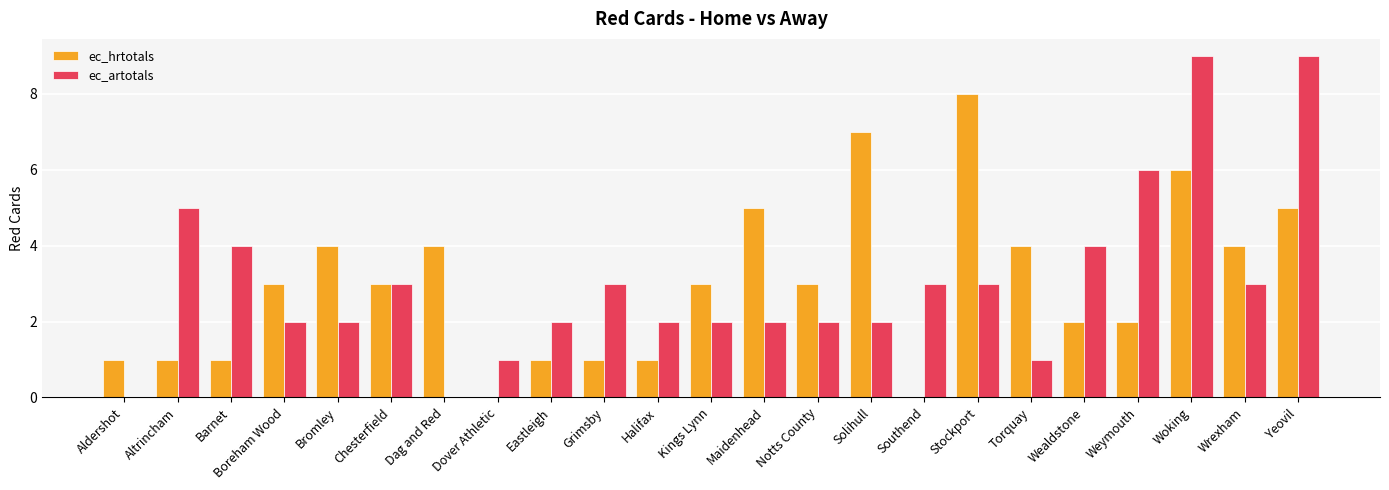

How many distinct data groups are displayed?

2